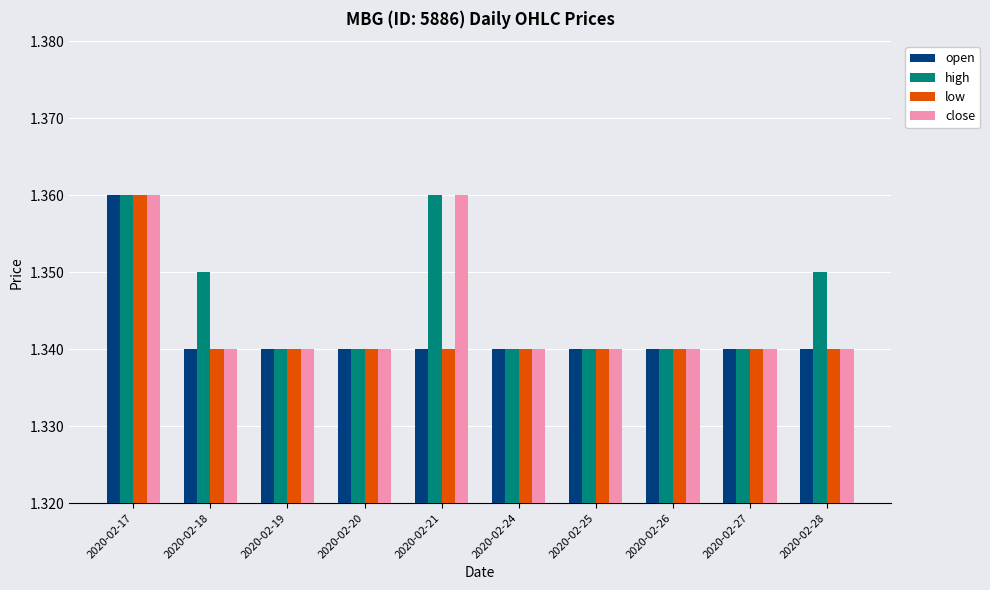

Count the low values in the range 1 to 2.

10